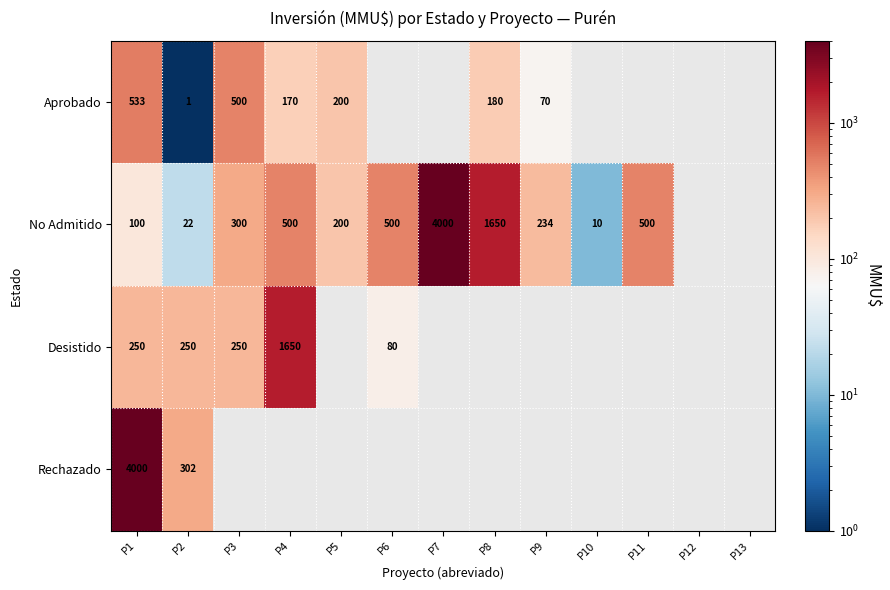

The value of No Admitido at P10 is 10. True or false?

True